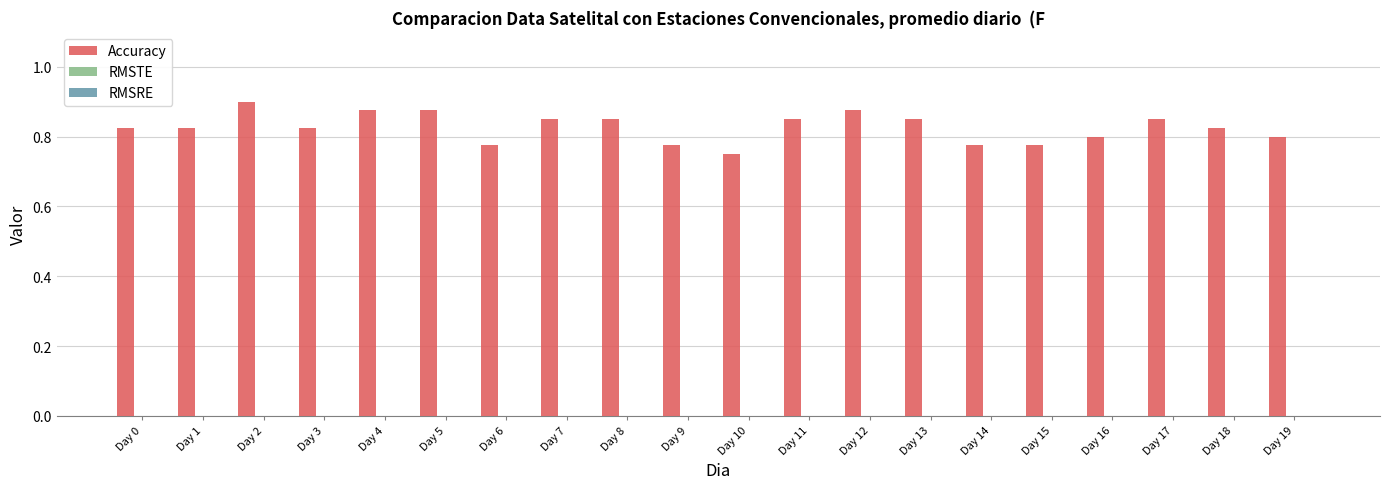

Reading left to right, list all the values displayed in this chart.

Accuracy: 0.8	0.8	0.9	0.8	0.9	0.9	0.8	0.8	0.8	0.8	0.8	0.8	0.9	0.8	0.8	0.8	0.8	0.8	0.8	0.8
RMSTE: 0.0	0.0	0.0	0.0	0.0	0.0	0.0	0.0	0.0	0.0	0.0	0.0	0.0	0.0	0.0	0.0	0.0	0.0	0.0	0.0
RMSRE: 0.0	0.0	0.0	0.0	0.0	0.0	0.0	0.0	0.0	0.0	0.0	0.0	0.0	0.0	0.0	0.0	0.0	0.0	0.0	0.0